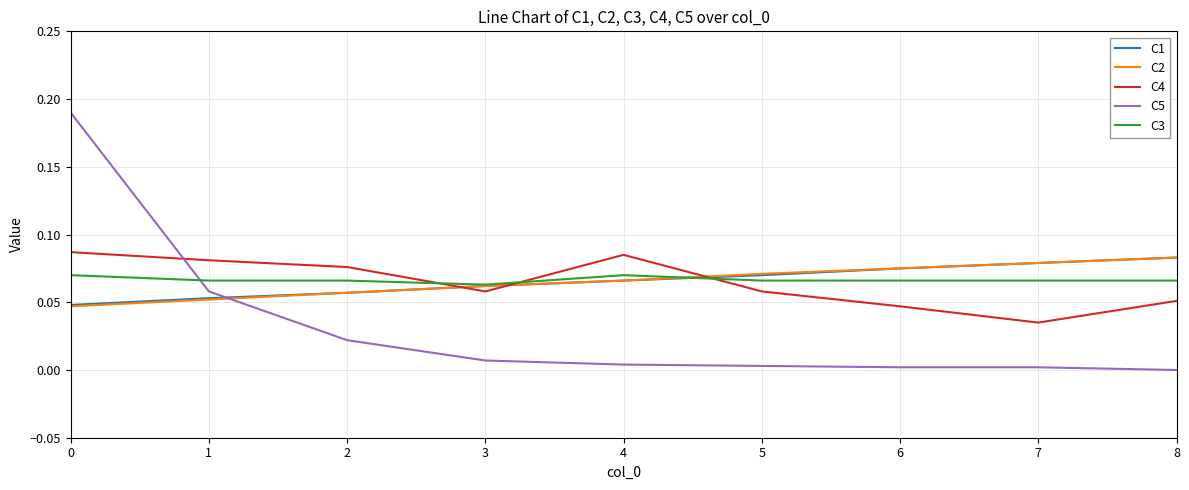

Which series has the largest range (max minus min)?

C5